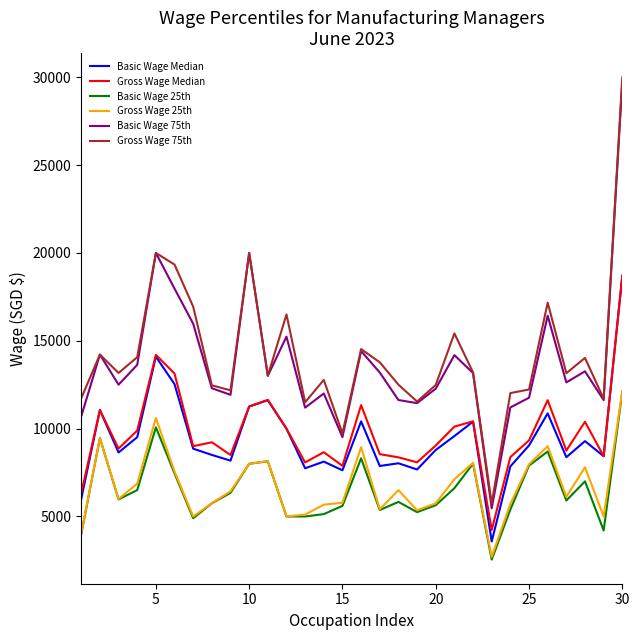

True or false: Basic Wage 25th and Gross Wage 75th intersect in this chart.

False